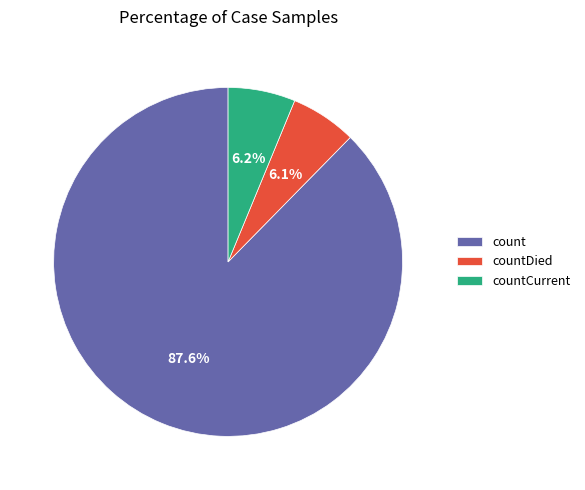

How many segments does this pie chart have?

3